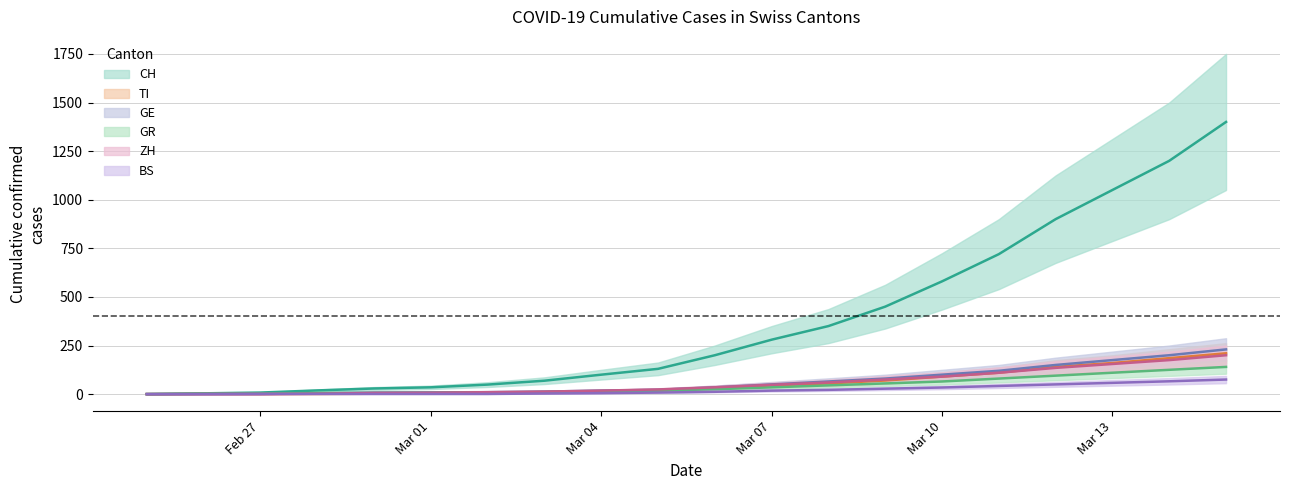

What is the difference between the maximum and minimum values in the CH series?

1400